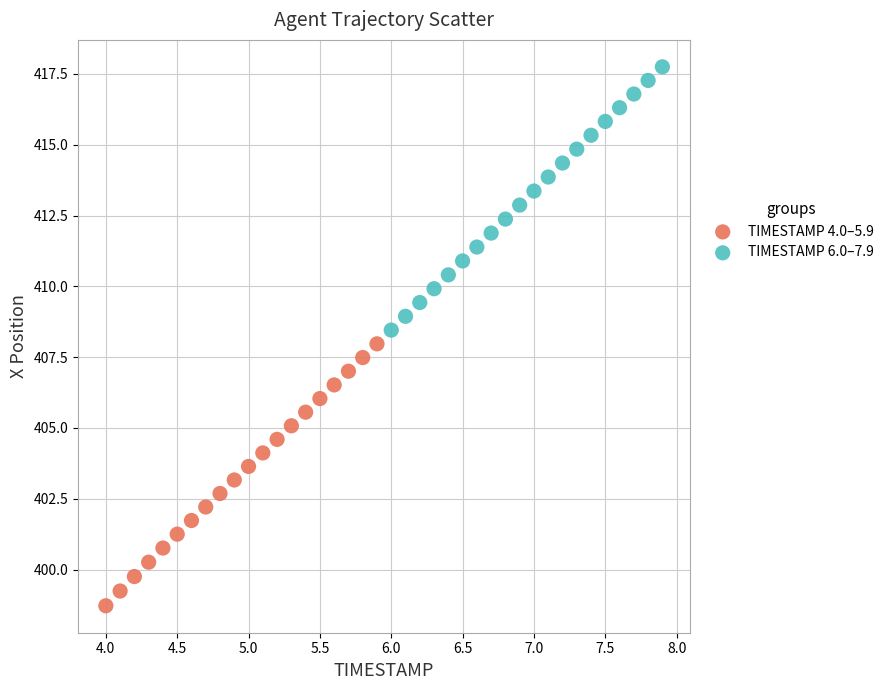

Which series has the widest spread of Y values?

TIMESTAMP 6.0–7.9